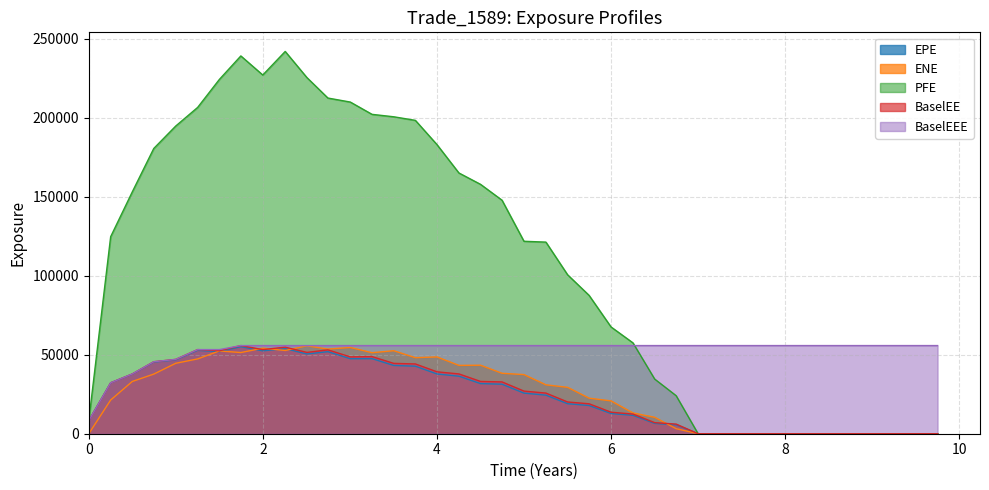

True or false: BaselEE and EPE cross at least once.

False